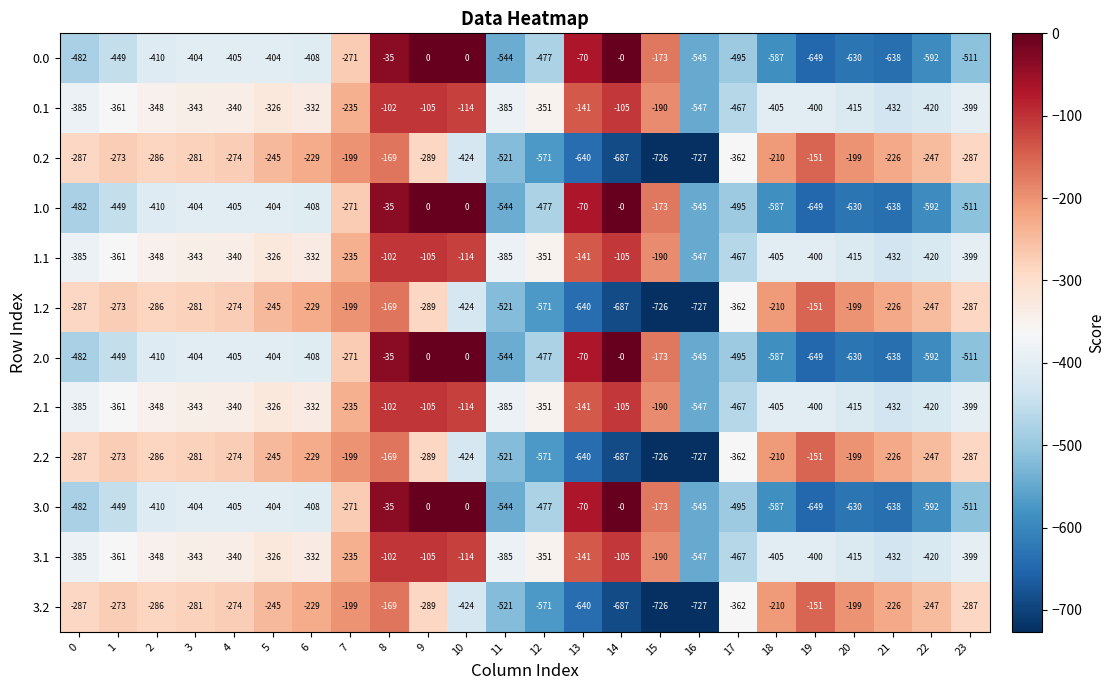

What is the difference between the highest and lowest values at 4?

131